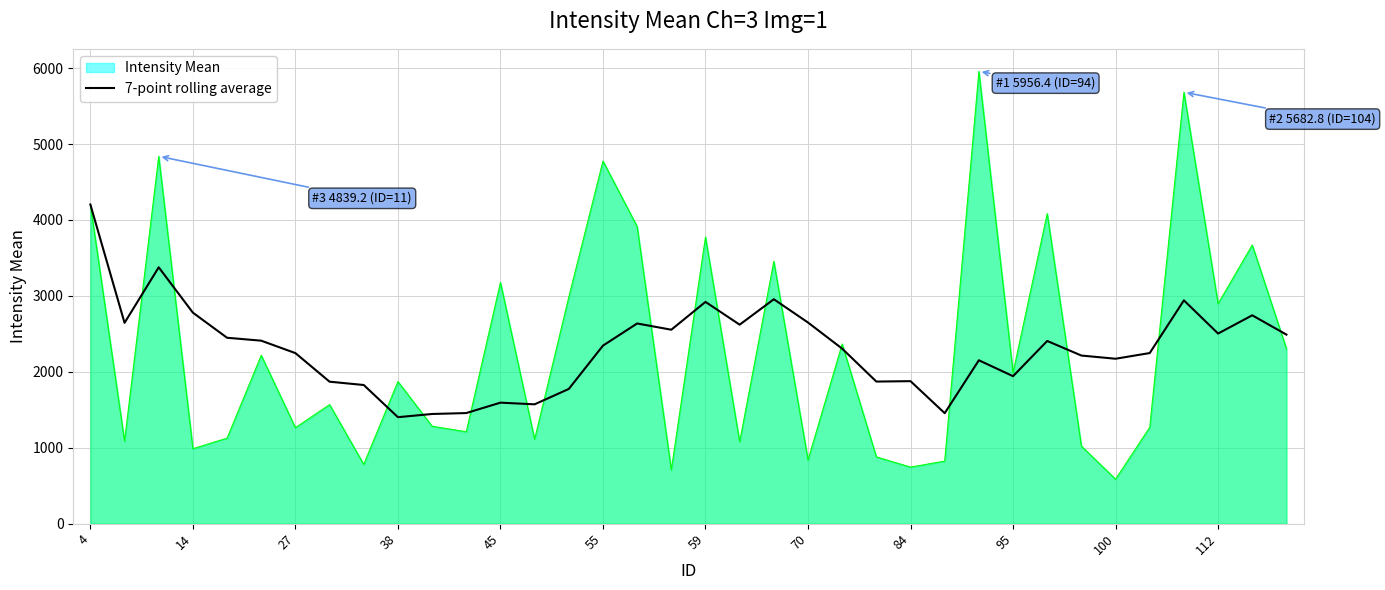

The chart shows a value of 3931.6 at 29. True or false?

False